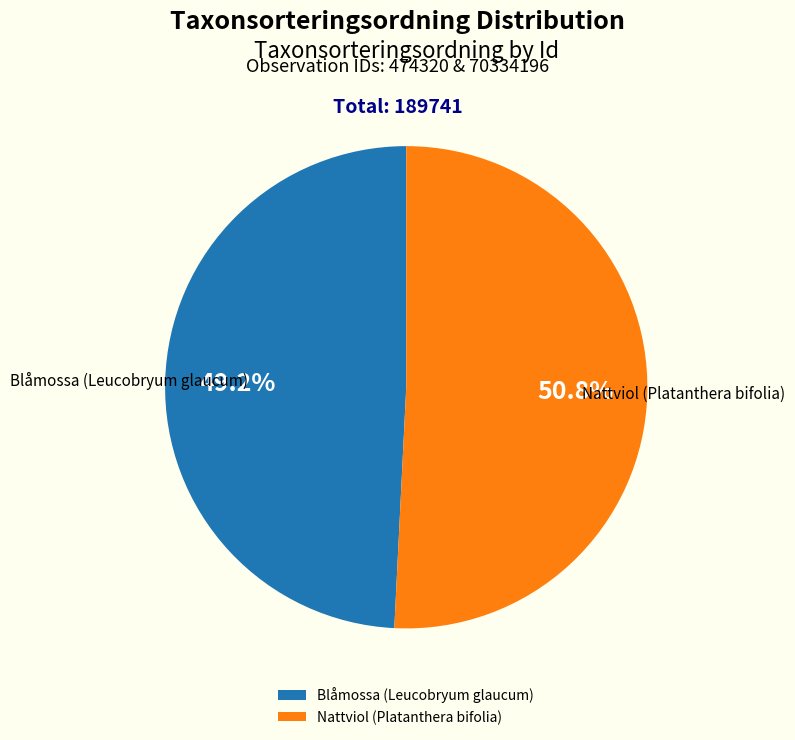

How much of the chart is everything except Blåmossa (Leucobryum glaucum)?

50.8%